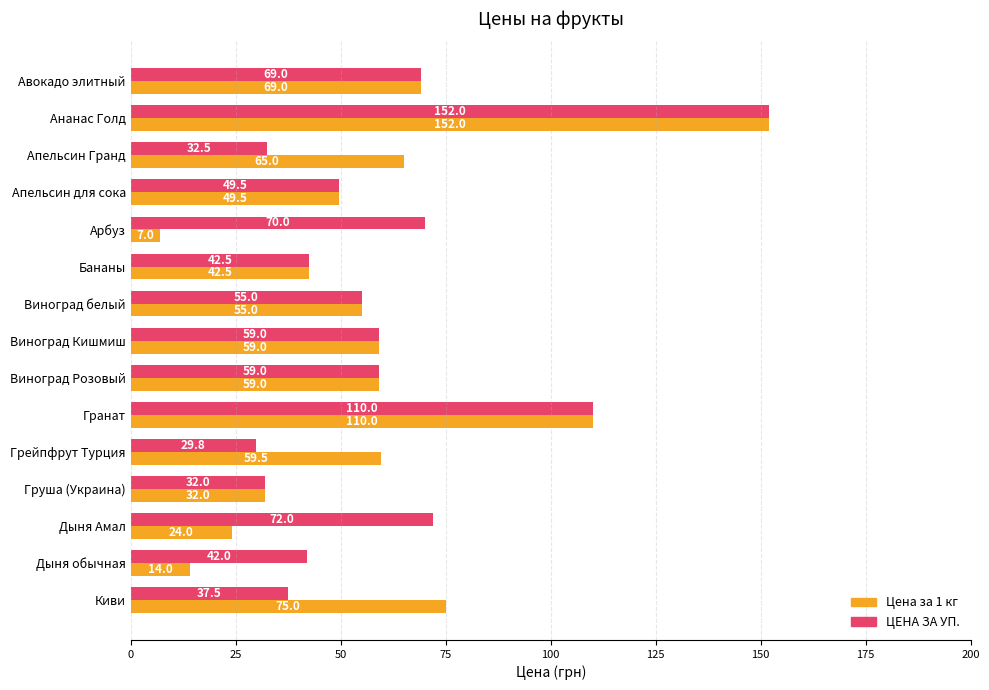

Is it true that ЦЕНА ЗА УП. equals 49.5 at Апельсин для сока?

True